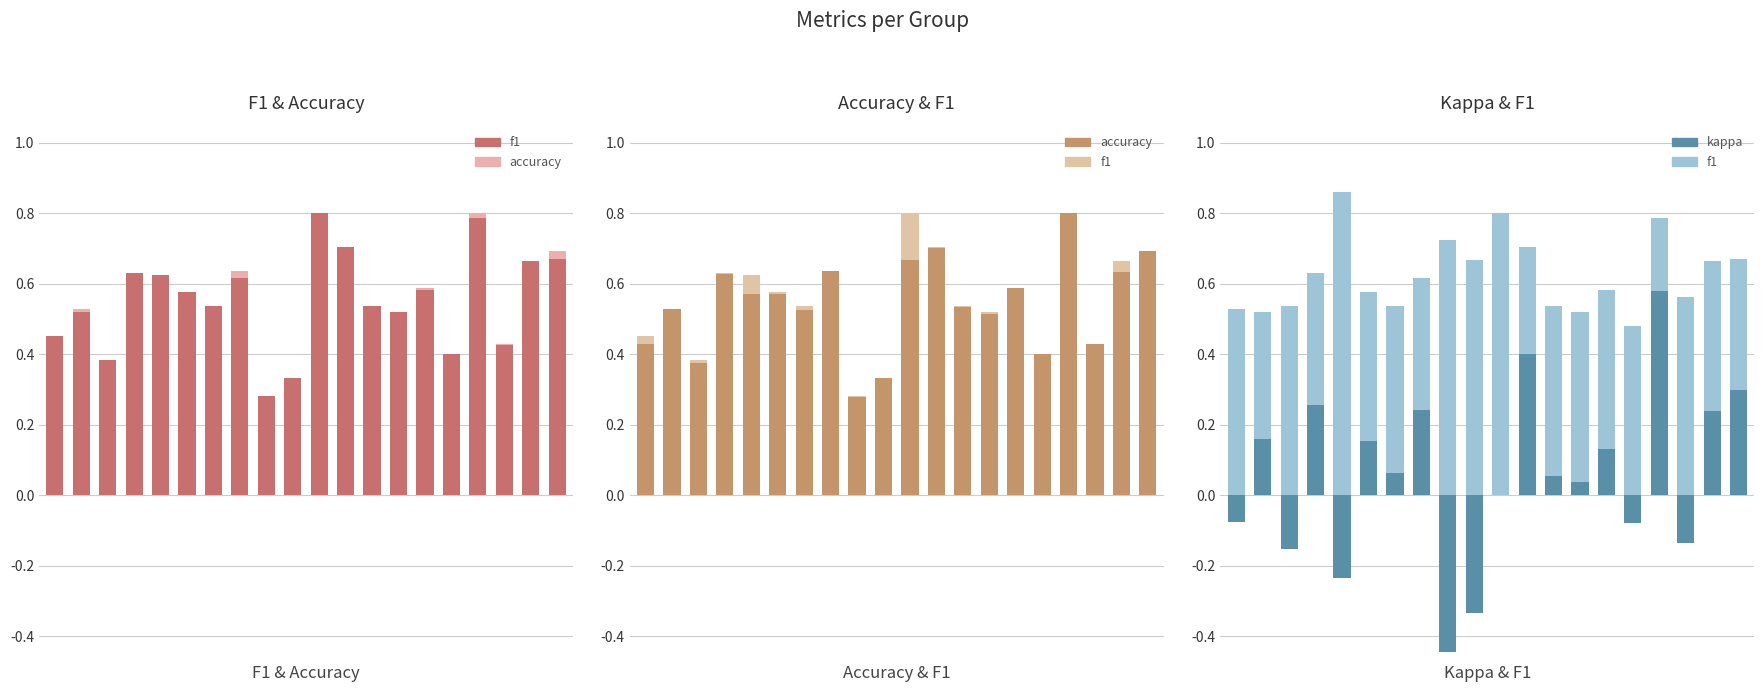

What is the label of the 8th bar from the left?

15.0